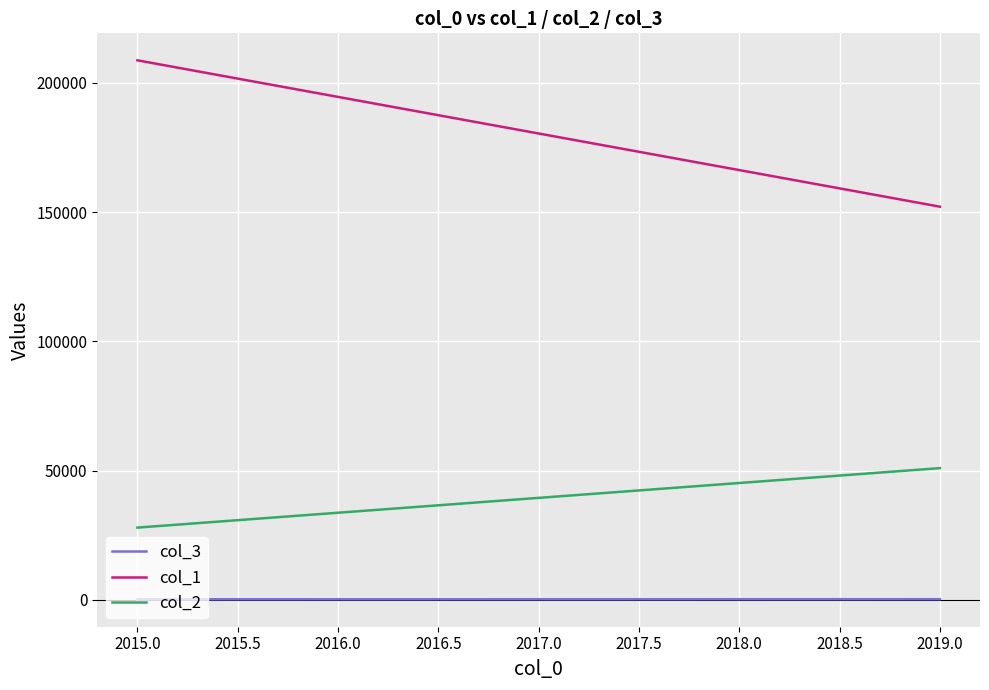

How many lines are shown in the chart?

3